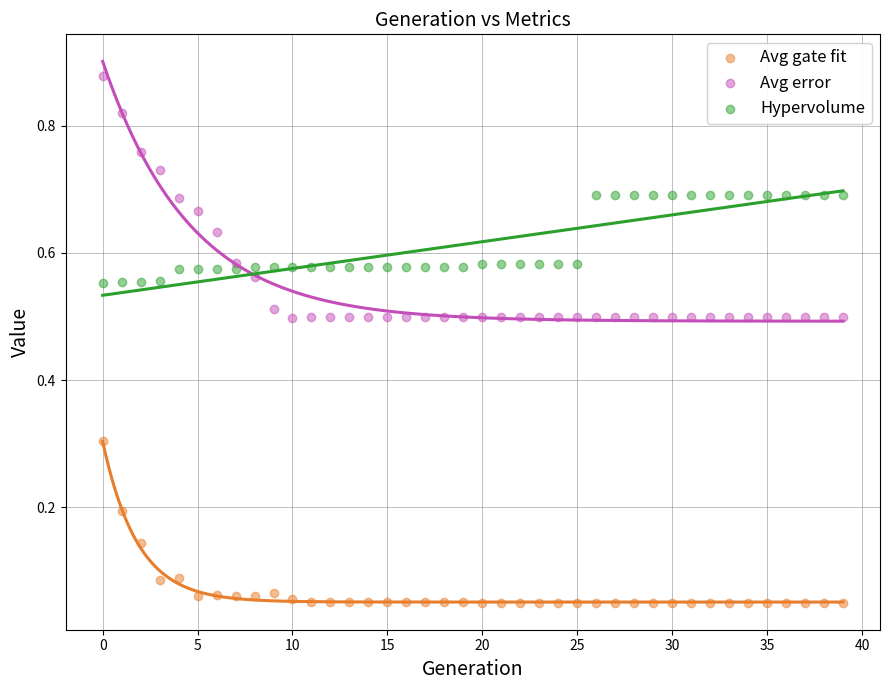

Which series contains the highest Y value?

Avg error